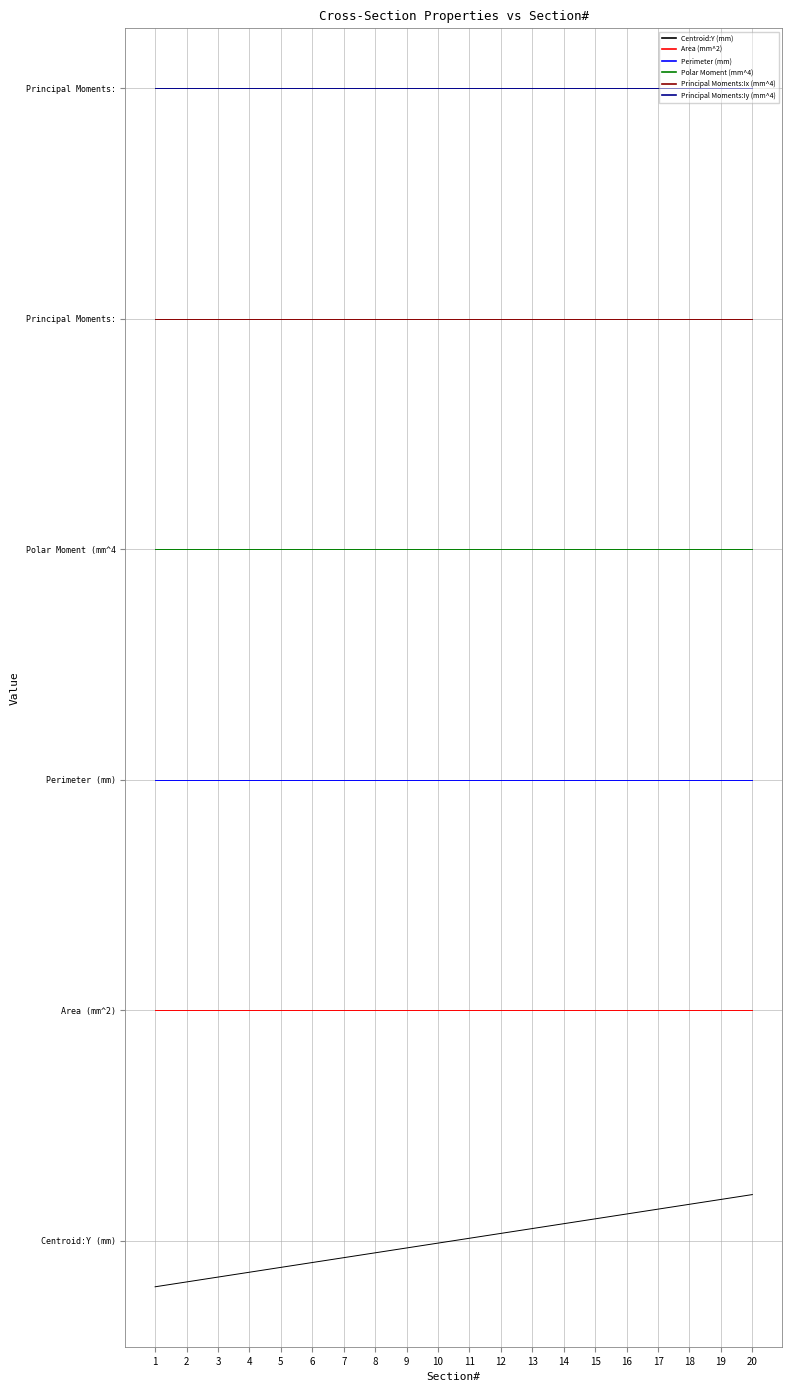

Rank the categories by Area (mm^2) value from lowest to highest.

1, 2, 3, 4, 5, 6, 7, 8, 9, 10, 11, 12, 13, 14, 15, 16, 17, 18, 19, 20